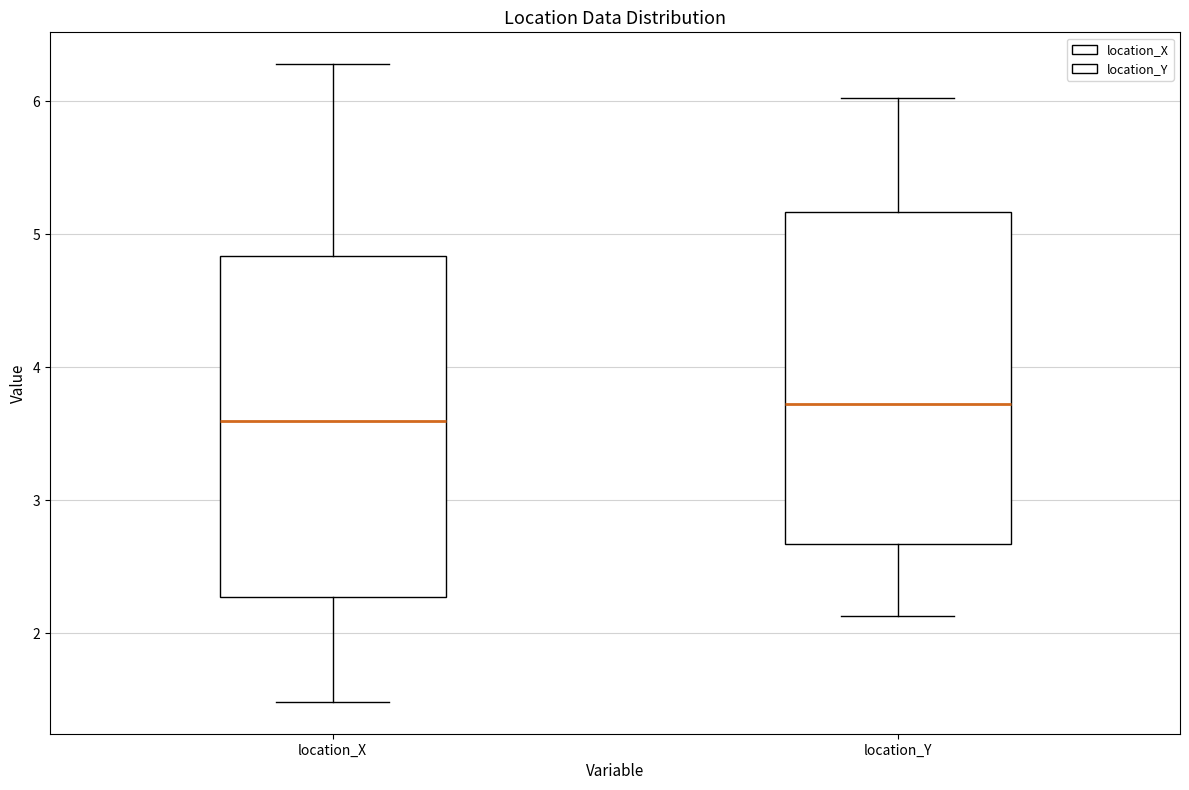

Which box has the highest median line?

location_Y